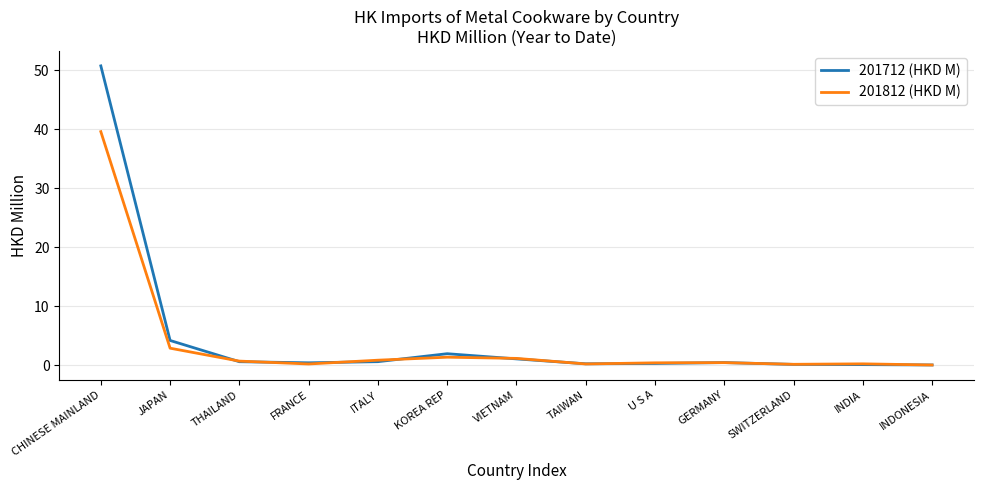

What is the maximum value shown in the chart?

50.7